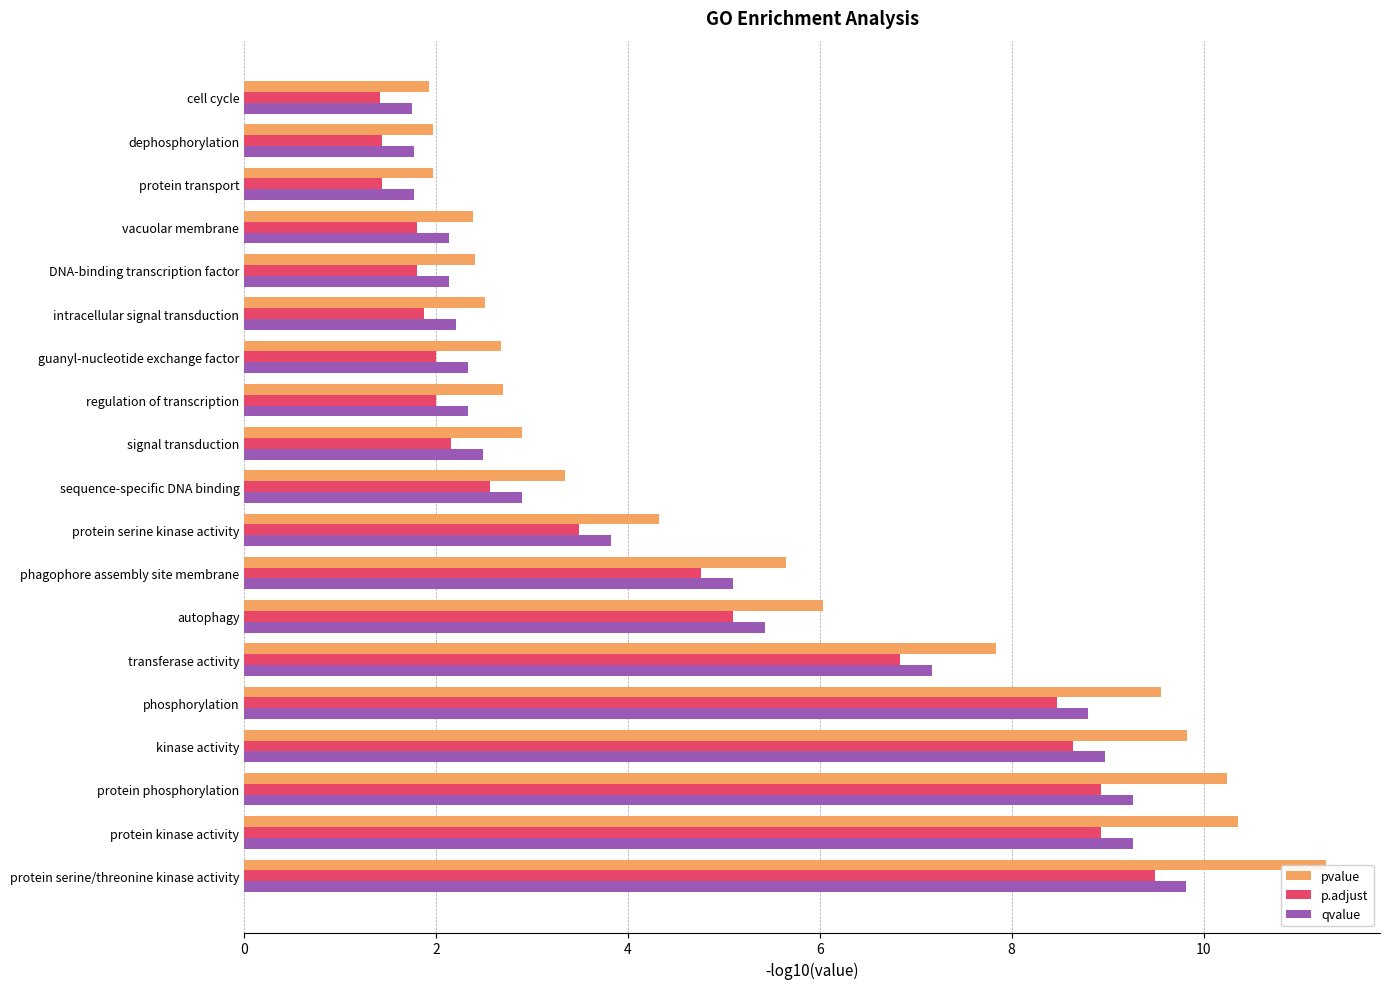

Reading left to right, list all the values displayed in this chart.

pvalue: 11.3	10.4	10.2	9.8	9.6	7.8	6.0	5.6	4.3	3.3	2.9	2.7	2.7	2.5	2.4	2.4	2.0	2.0	1.9
p.adjust: 9.5	8.9	8.9	8.6	8.5	6.8	5.1	4.8	3.5	2.6	2.2	2.0	2.0	1.9	1.8	1.8	1.4	1.4	1.4
qvalue: 9.8	9.3	9.3	9.0	8.8	7.2	5.4	5.1	3.8	2.9	2.5	2.3	2.3	2.2	2.1	2.1	1.8	1.8	1.8